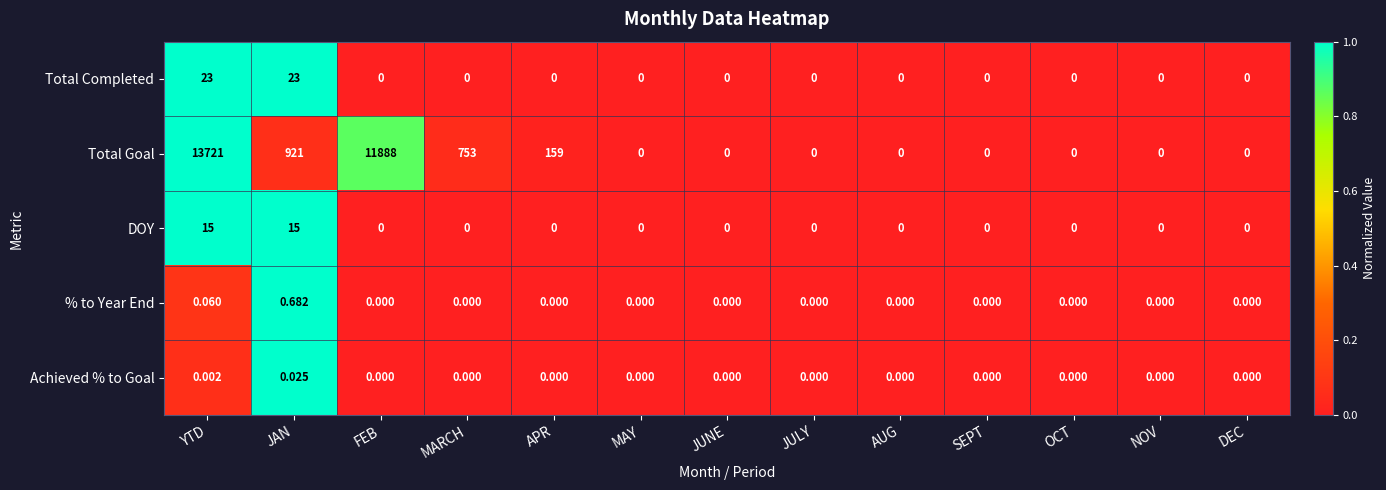

At which category is the sum across all series the highest?

YTD